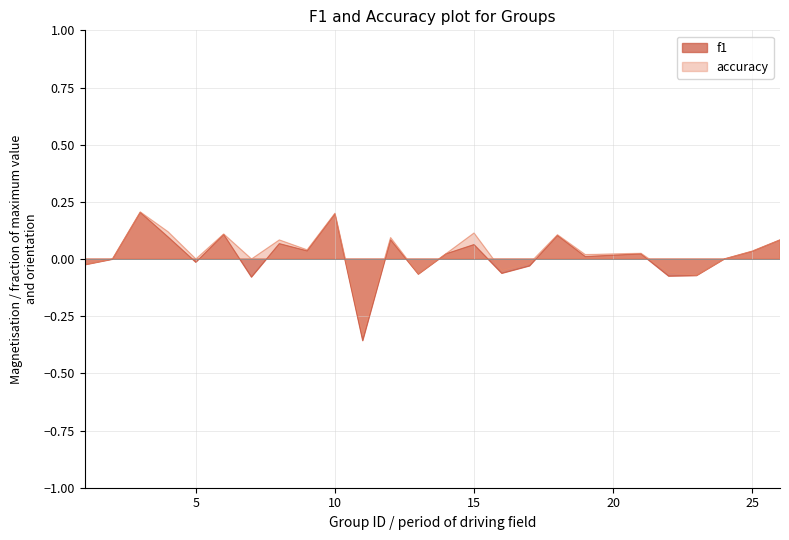

How many negative values does the f1 series have?

10